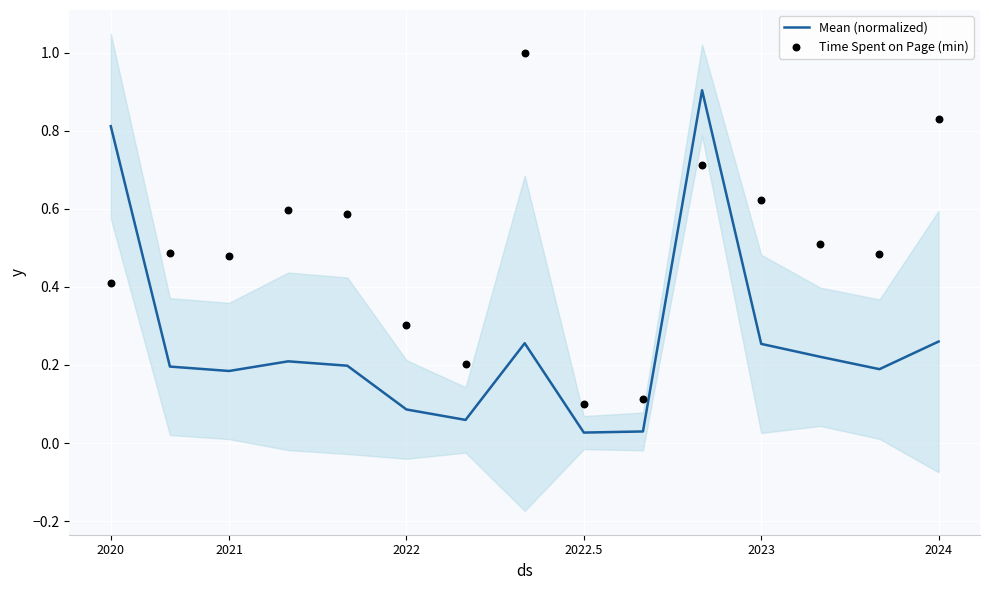

Which series has the widest spread of Y values?

Time Spent on Page (min)